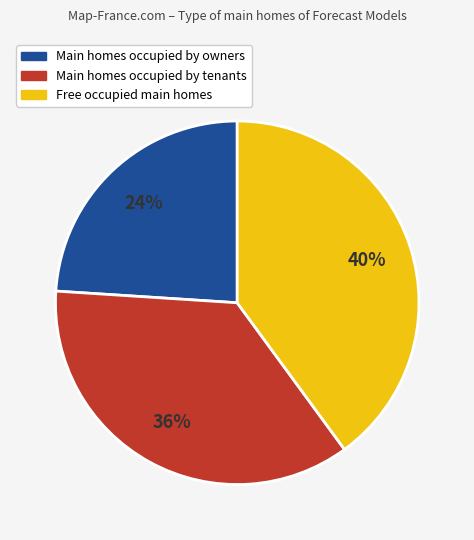

Which category has the smallest portion of the pie?

Main homes occupied by owners